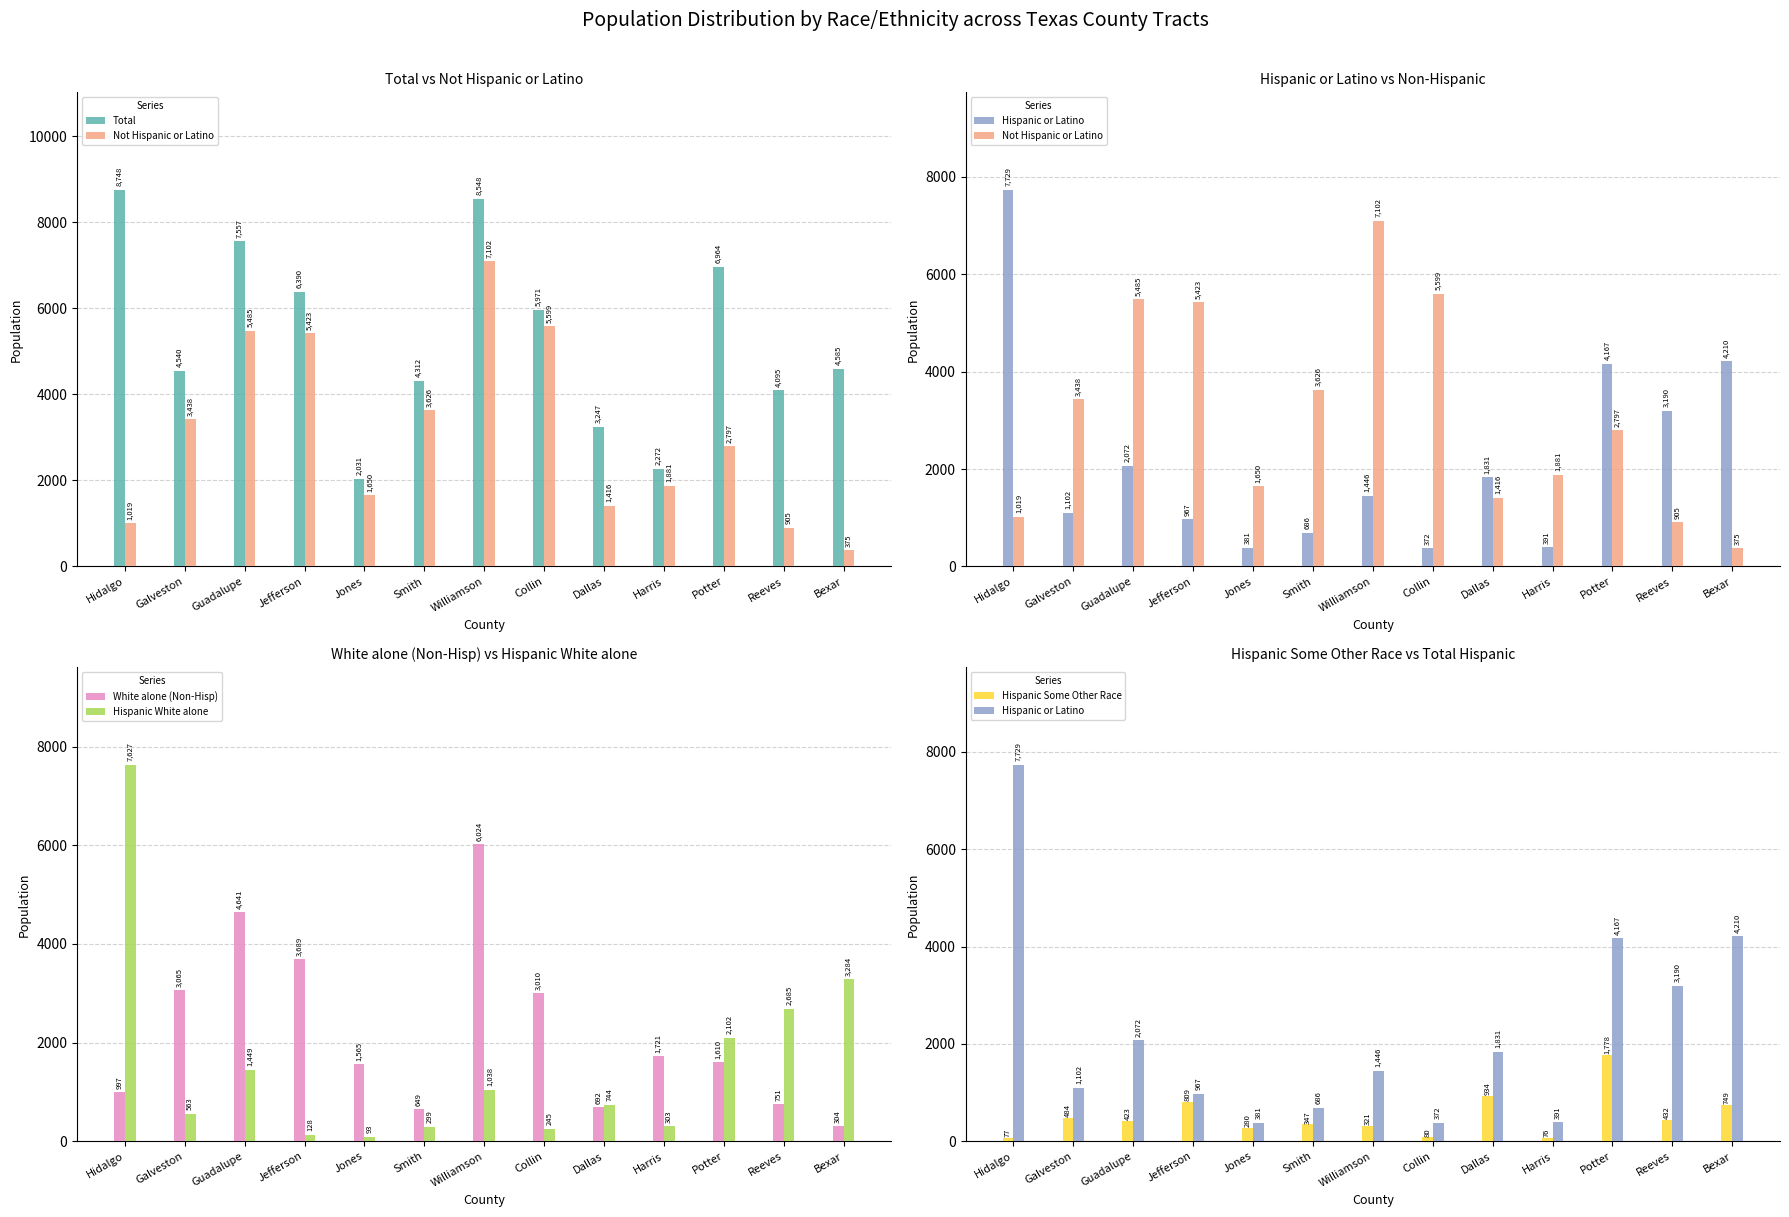

List the series in order of their peak value, lowest first.

Hispanic Some Other Race, White alone (Non-Hisp), Not Hispanic or Latino, Hispanic White alone, Hispanic or Latino, Total